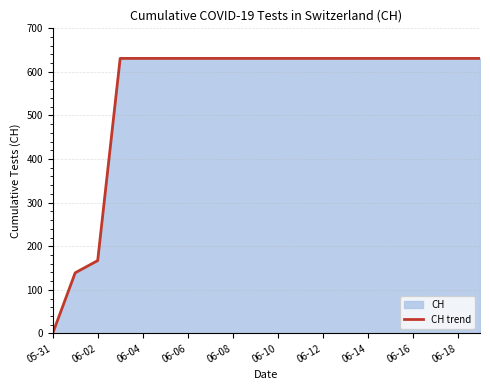

The value at 15 is 209. True or false?

False